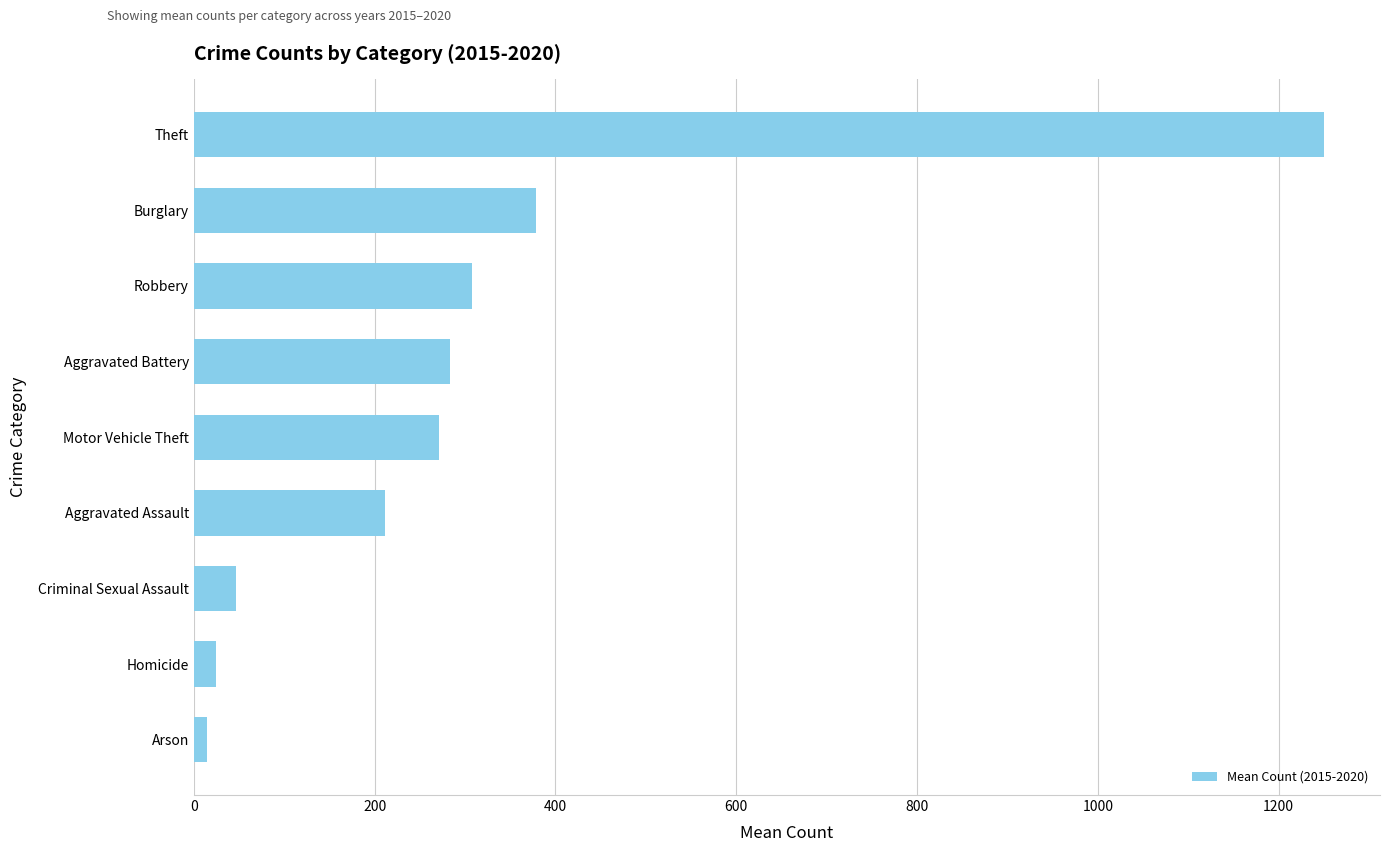

What is the change in value from Motor Vehicle Theft to Theft?

+978.0